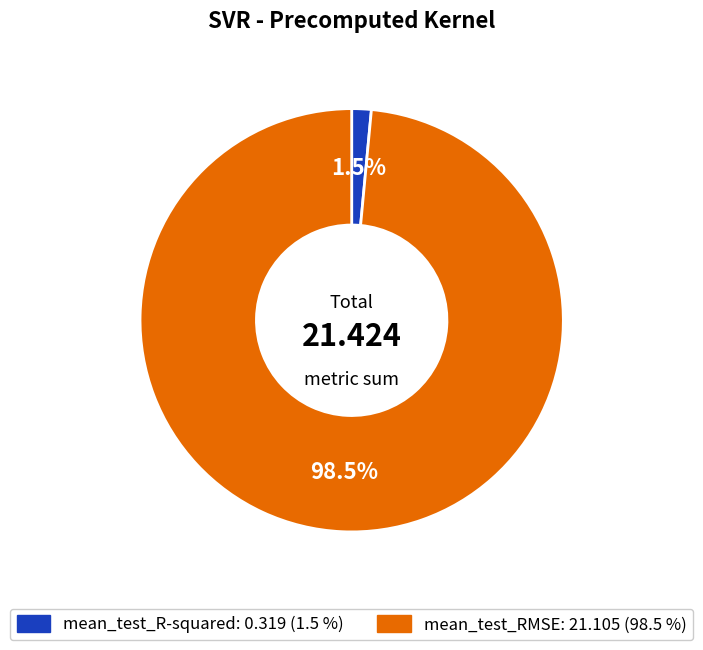

Which category has the biggest portion of the pie?

mean_test_RMSE